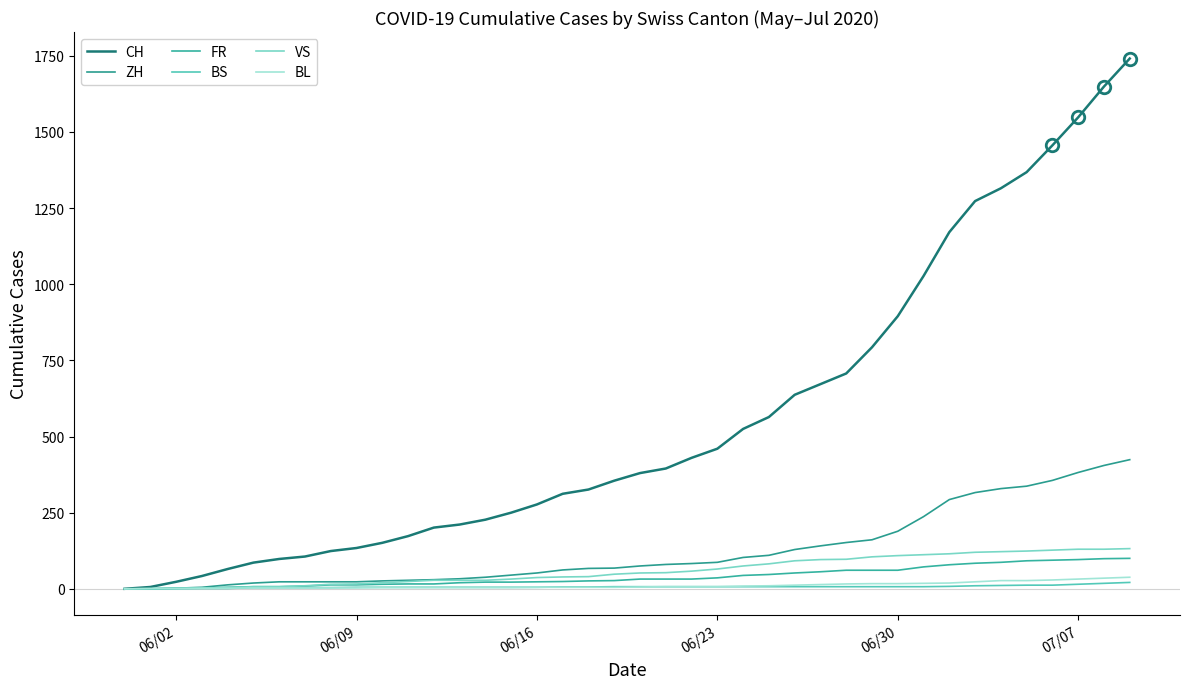

What are all the series names shown in the legend?

CH, ZH, FR, BS, VS, BL